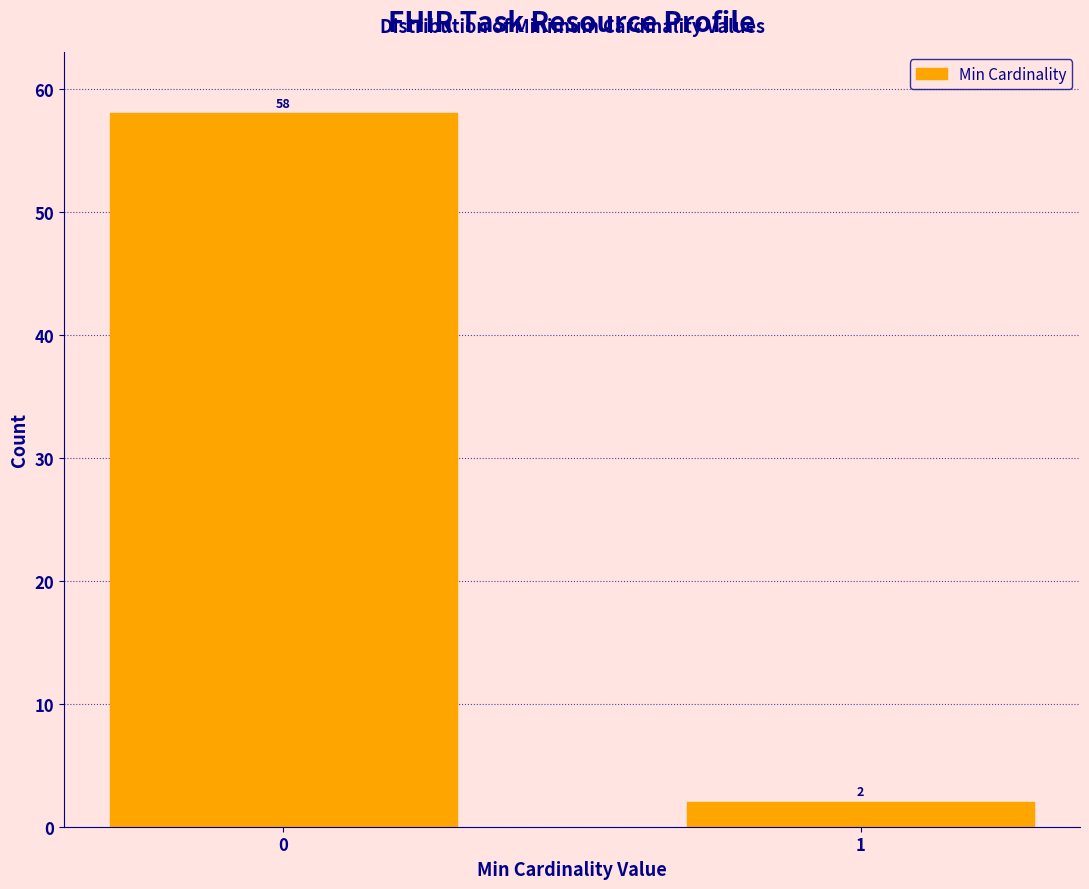

Reading left to right, extract all data points from this chart.

58	2